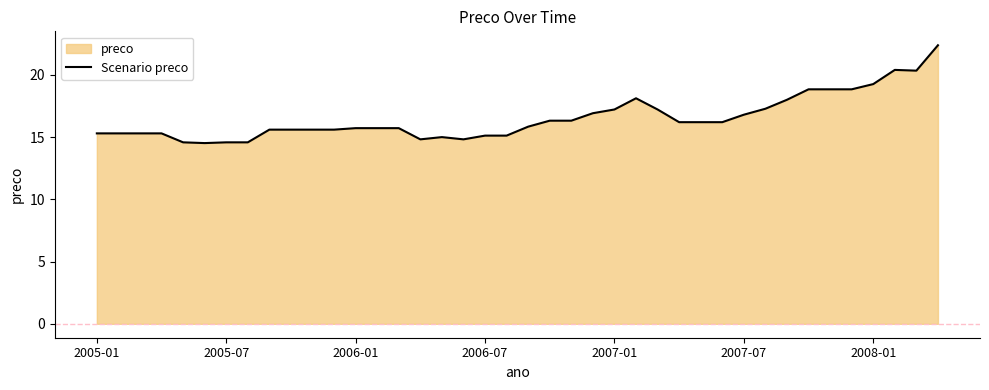

What is the ratio of the value at 29 to the value at 21?

1.0